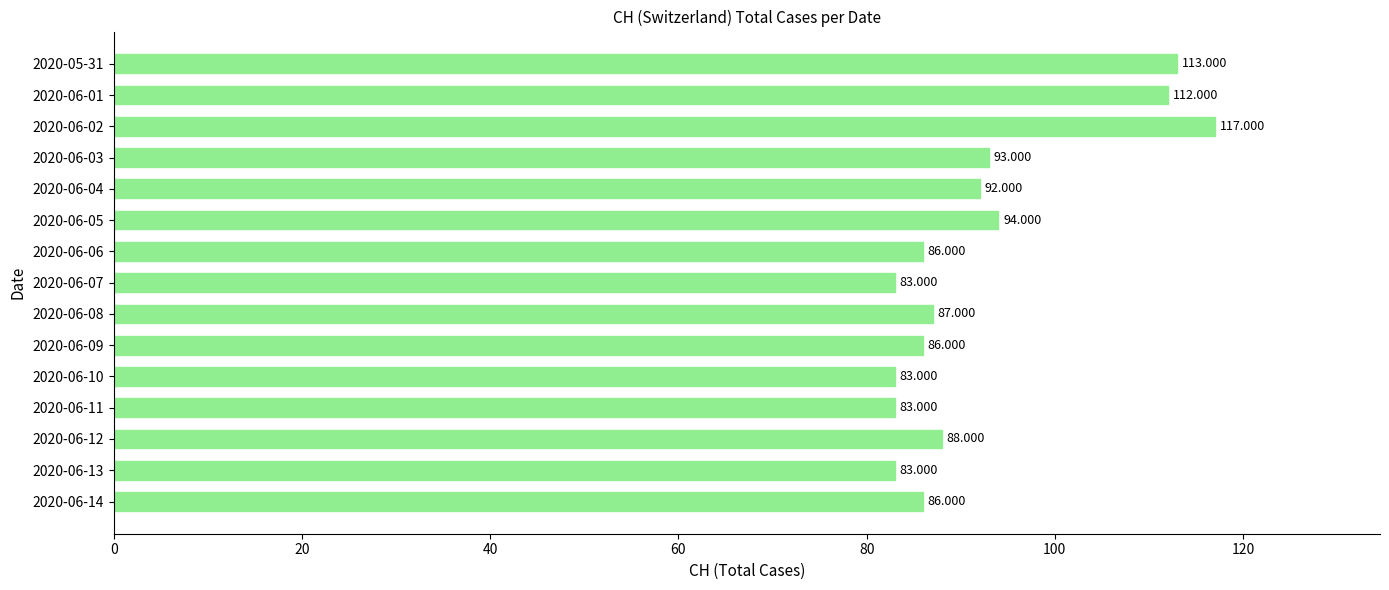

How many bars are there in total?

15